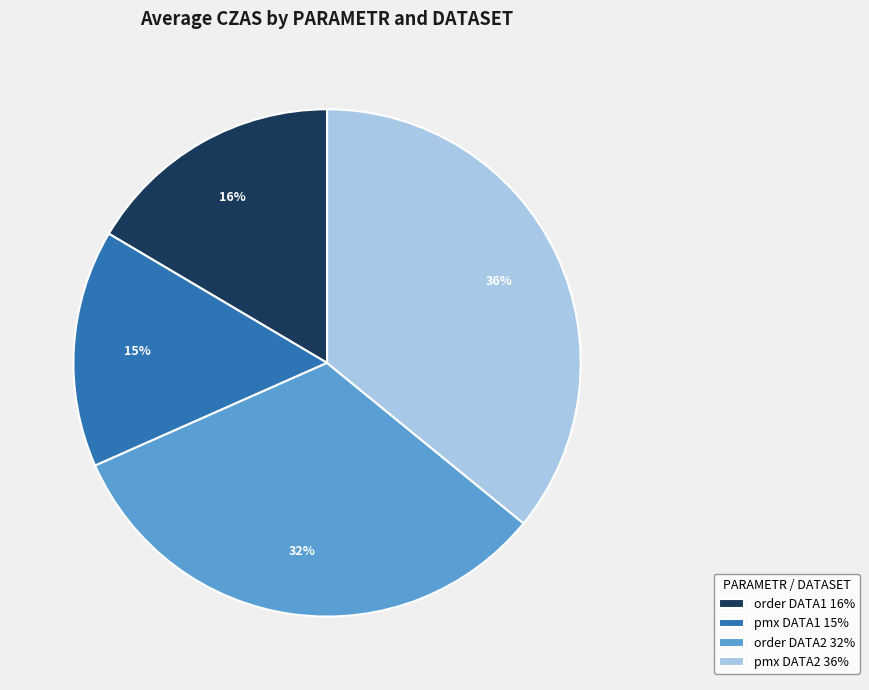

Rank the categories by value from lowest to highest.

pmx DATA1 15%, order DATA1 16%, order DATA2 32%, pmx DATA2 36%